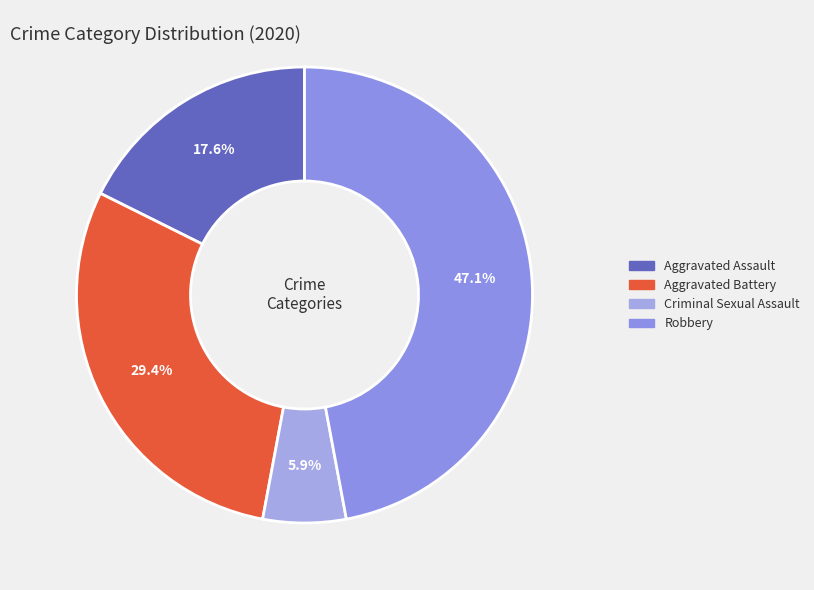

To the nearest percent, what is the difference between the largest and smallest slice percentages?

41%